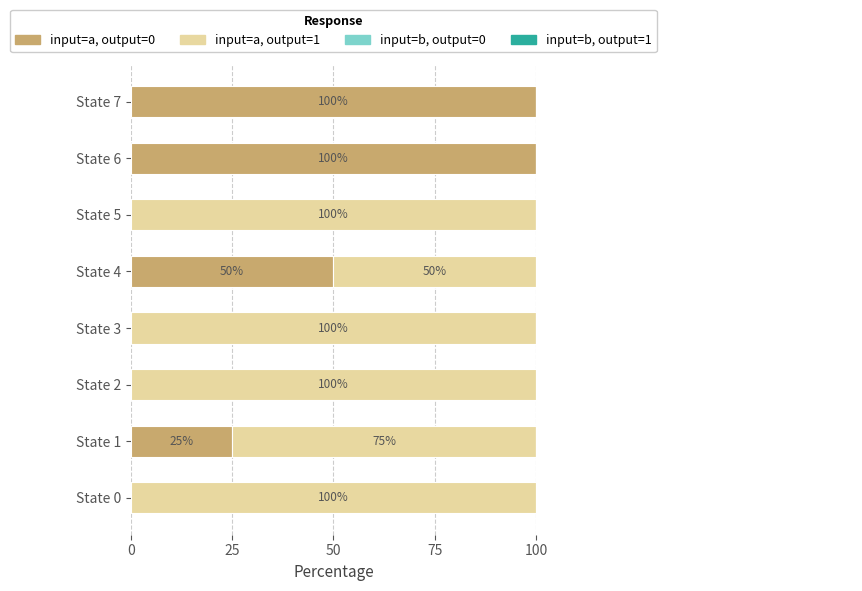

How many groups of bars are there?

8